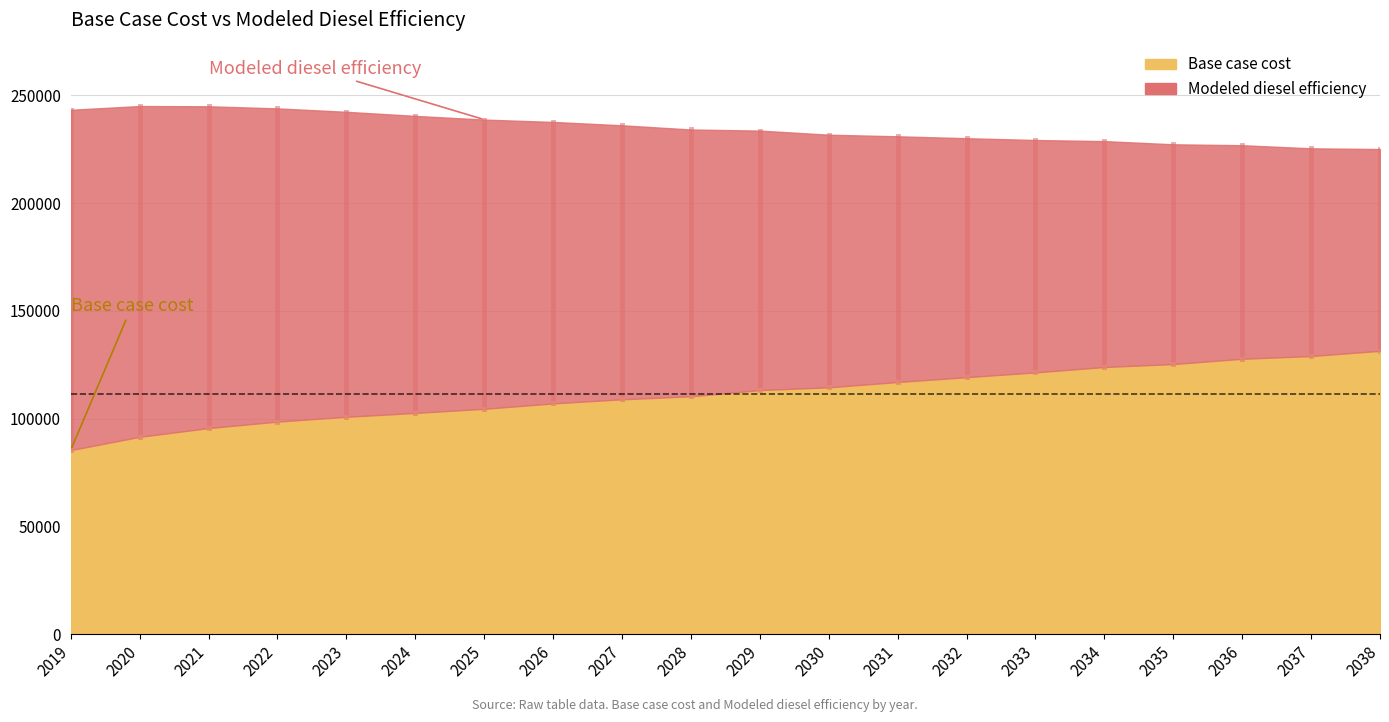

Does the chart display data point markers on the line(s)?

No